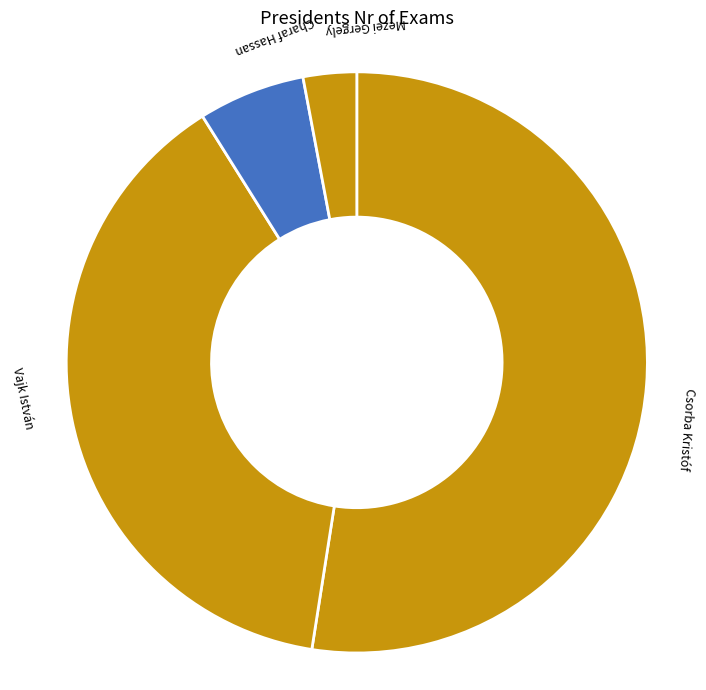

Count the number of slices in the pie.

4